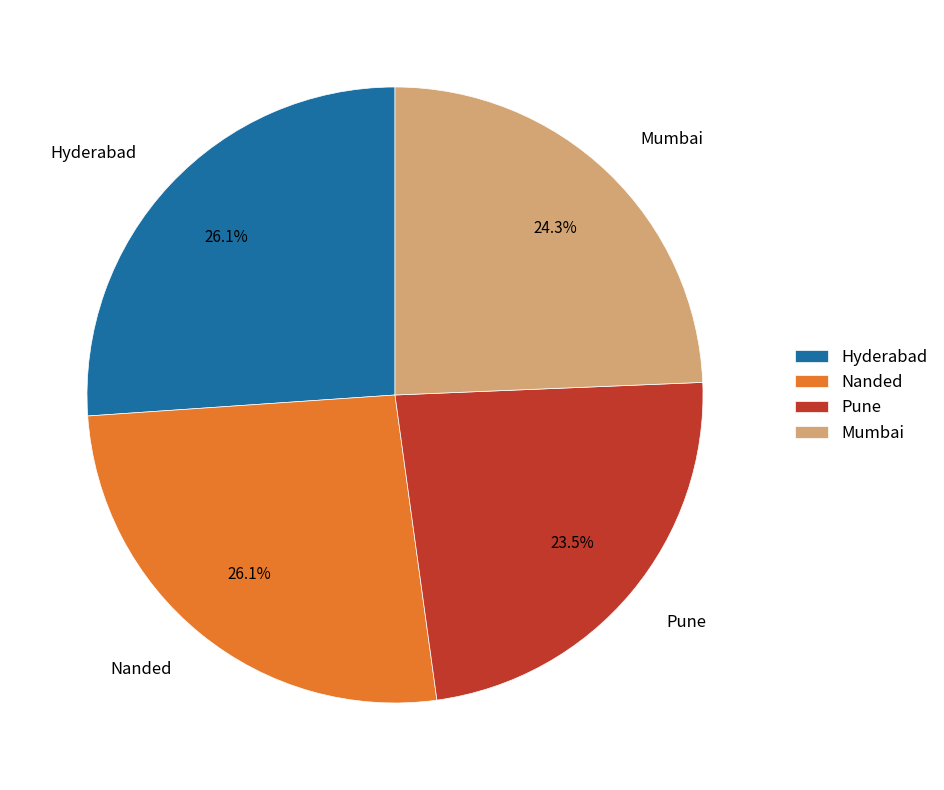

Between Mumbai and Pune, which is larger?

Mumbai